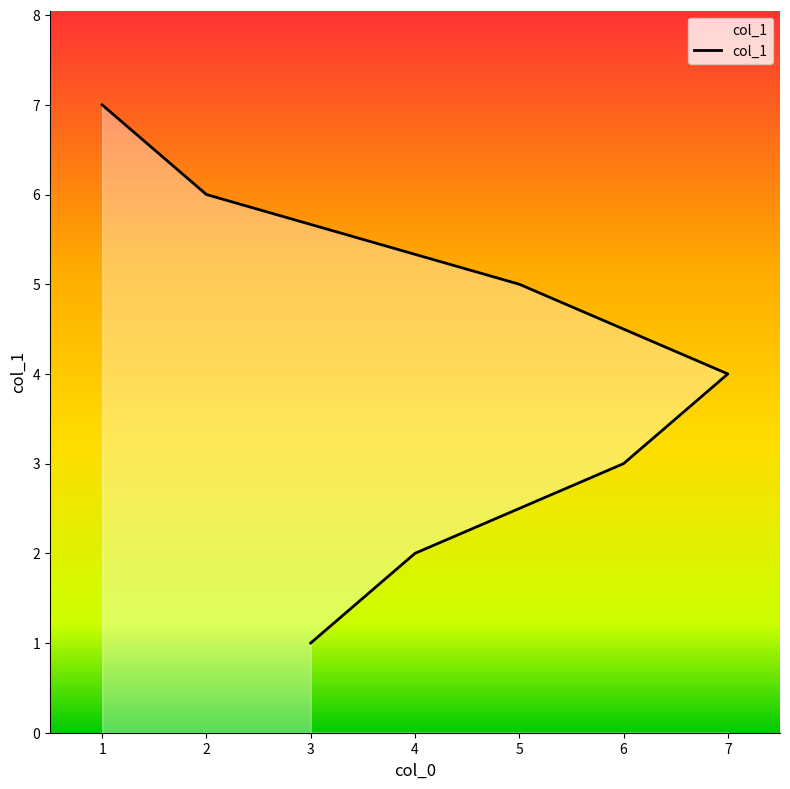

Reading left to right, list all the values displayed in this chart.

3=1	4=2	6=3	7=4	5=5	2=6	1=7